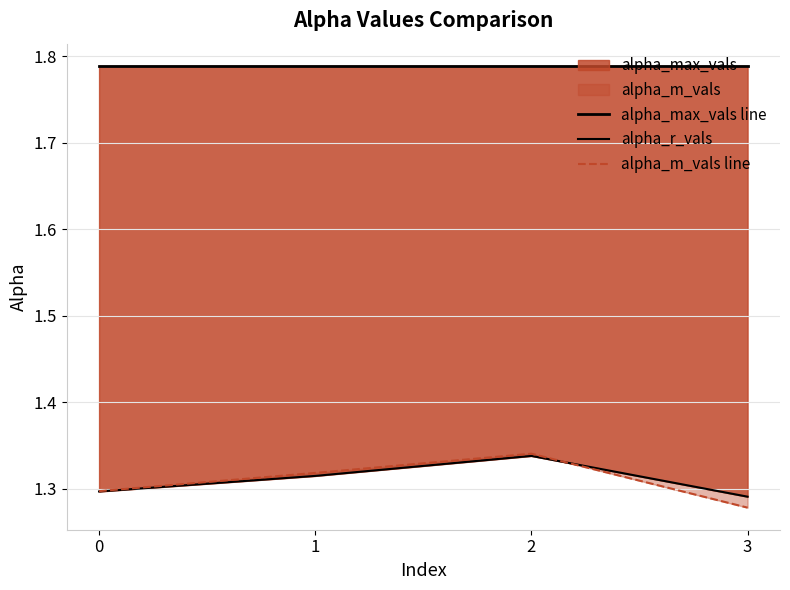

List the labels in order of alpha_max_vals line value, largest first.

0, 1, 2, 3